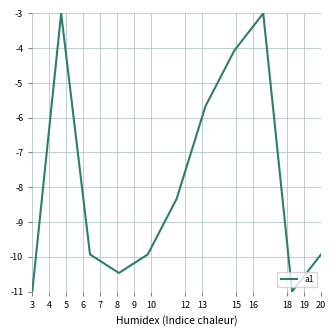

Count the number of data series in this chart.

1